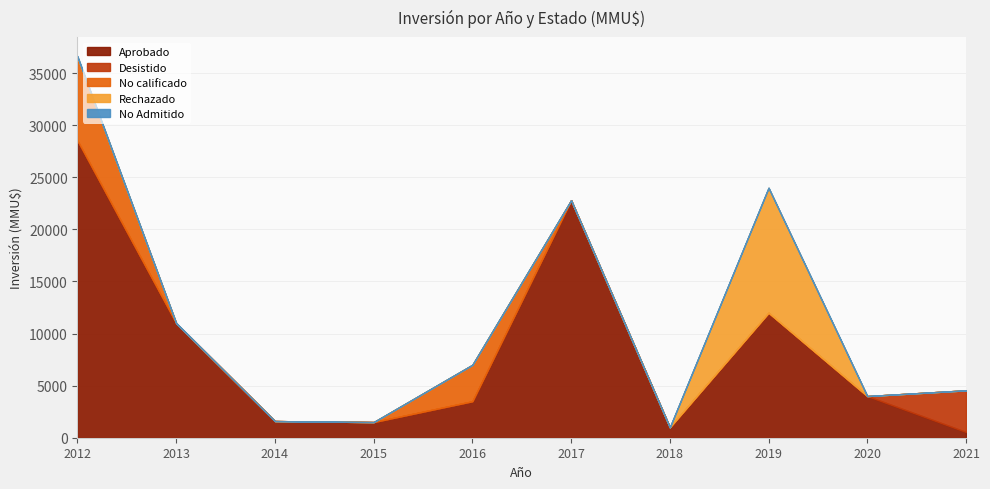

Reading left to right, list all the values displayed in this chart.

Aprobado: 2012=28500	2013=11000	2014=1599	2015=1500	2016=3500	2017=22800	2018=1000	2019=12000	2020=4000	2021=550
Desistido: 2012=44	2013=0	2014=0	2015=0	2016=0	2017=0	2018=0	2019=0	2020=0	2021=4000
No calificado: 2012=8000	2013=0	2014=0	2015=0	2016=3500	2017=0	2018=0	2019=0	2020=0	2021=0
Rechazado: 2012=0	2013=0	2014=0	2015=0	2016=0	2017=0	2018=0	2019=12000	2020=0	2021=0
No Admitido: 2012=100	2013=0	2014=0	2015=0	2016=0	2017=0	2018=0	2019=0	2020=0	2021=0